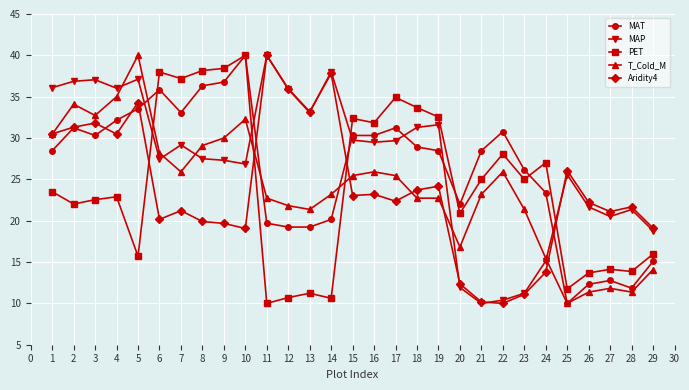

True or false: Aridity4 and MAT cross at least once.

True